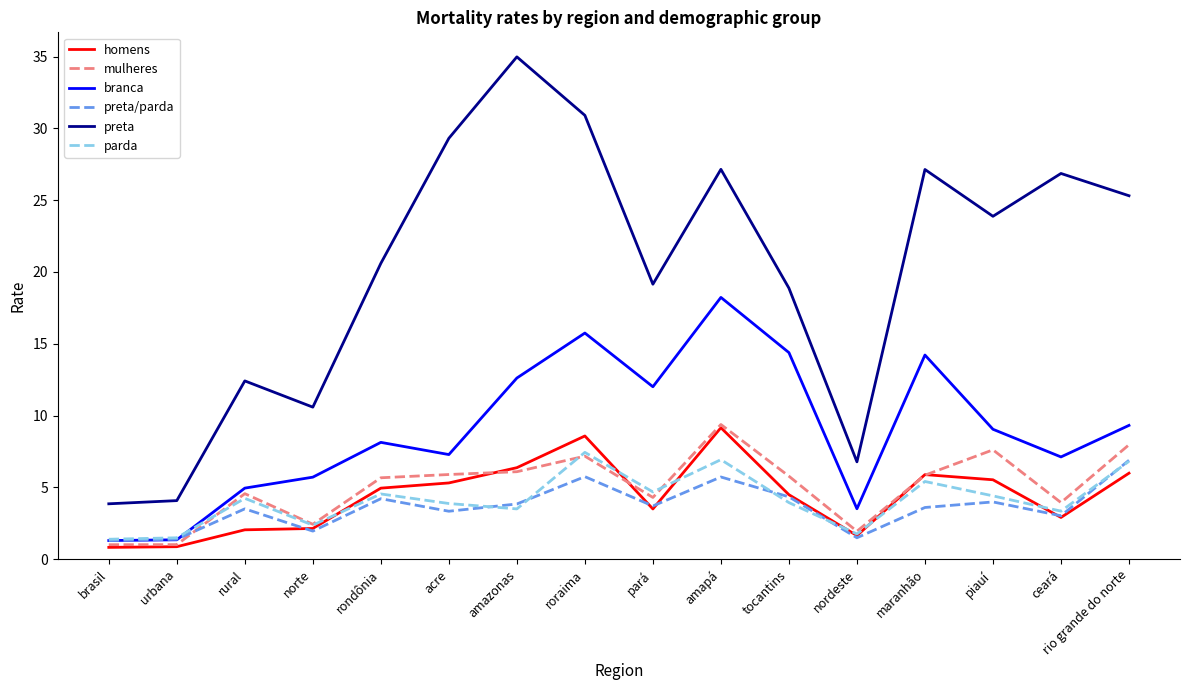

True or false: preta/parda and preta cross at least once.

False